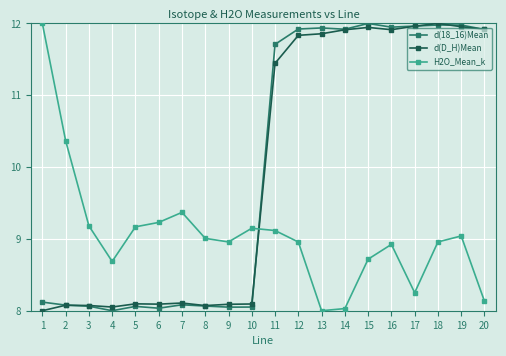

The d(18_16)Mean series shows 12.0 at 17. True or false?

True